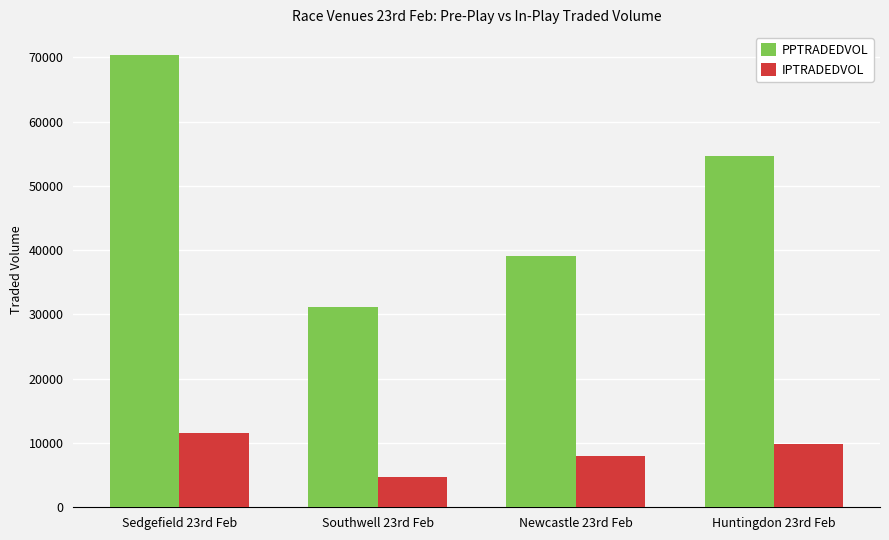

What is the greatest value displayed?

70384.6